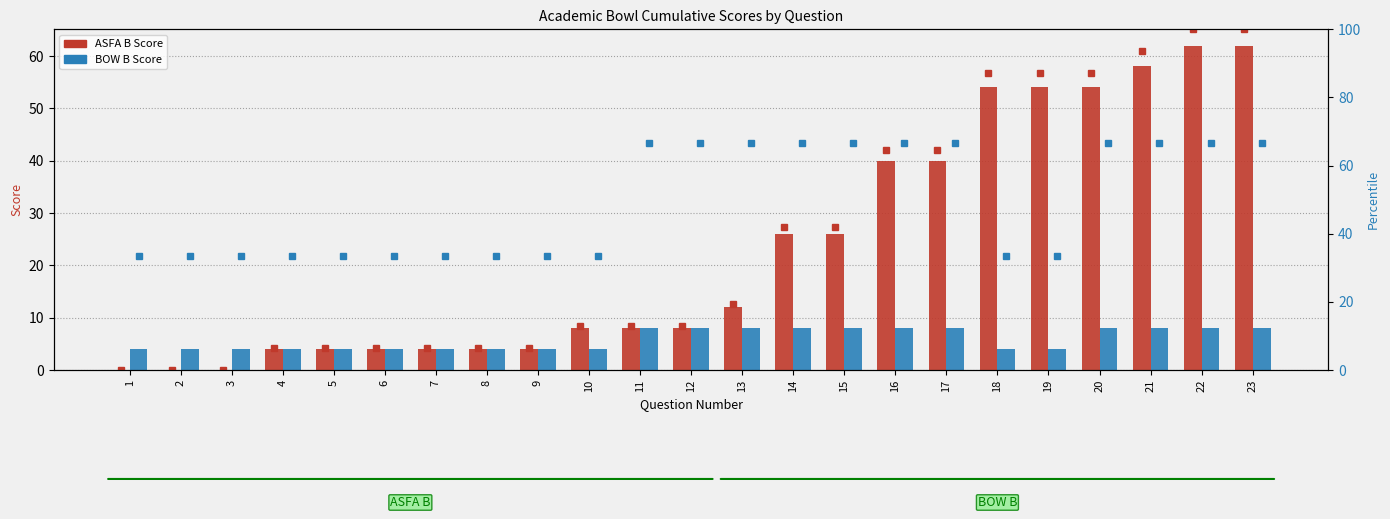

The value of BOW B Score at 19 is 5.6. True or false?

False